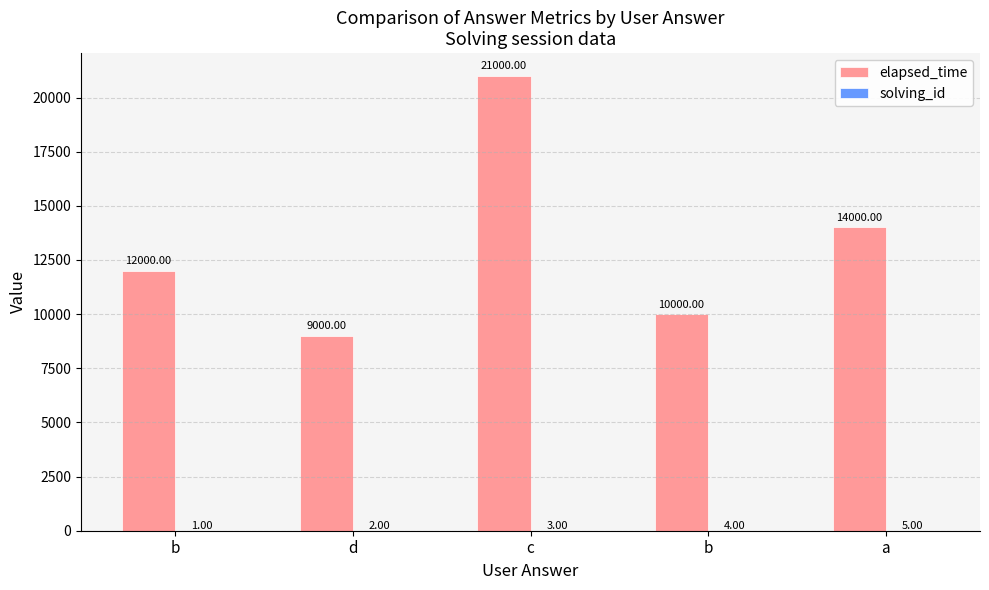

Which category has the lowest value in the elapsed_time series?

d